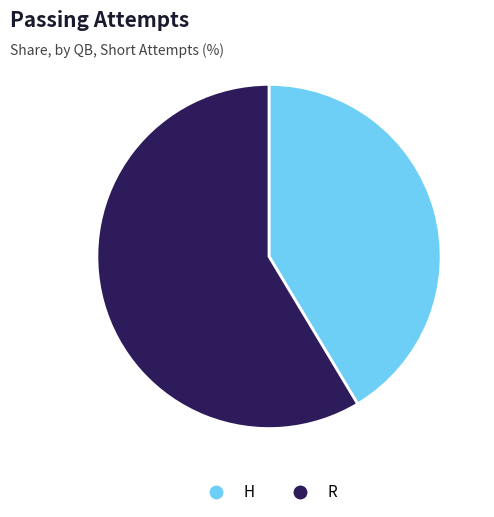

How many slices are in this pie chart?

2